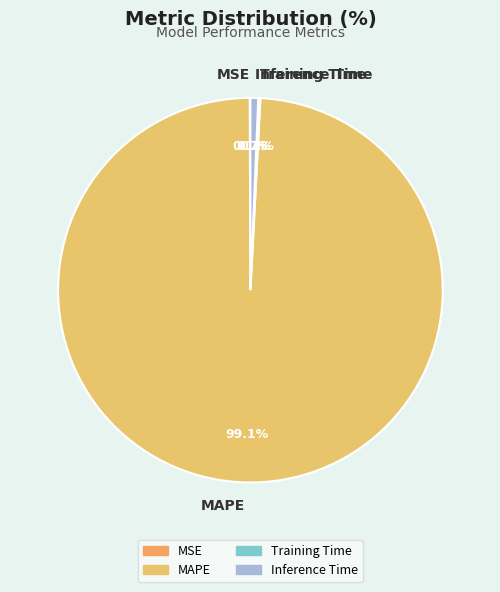

Which slice is the largest?

MAPE